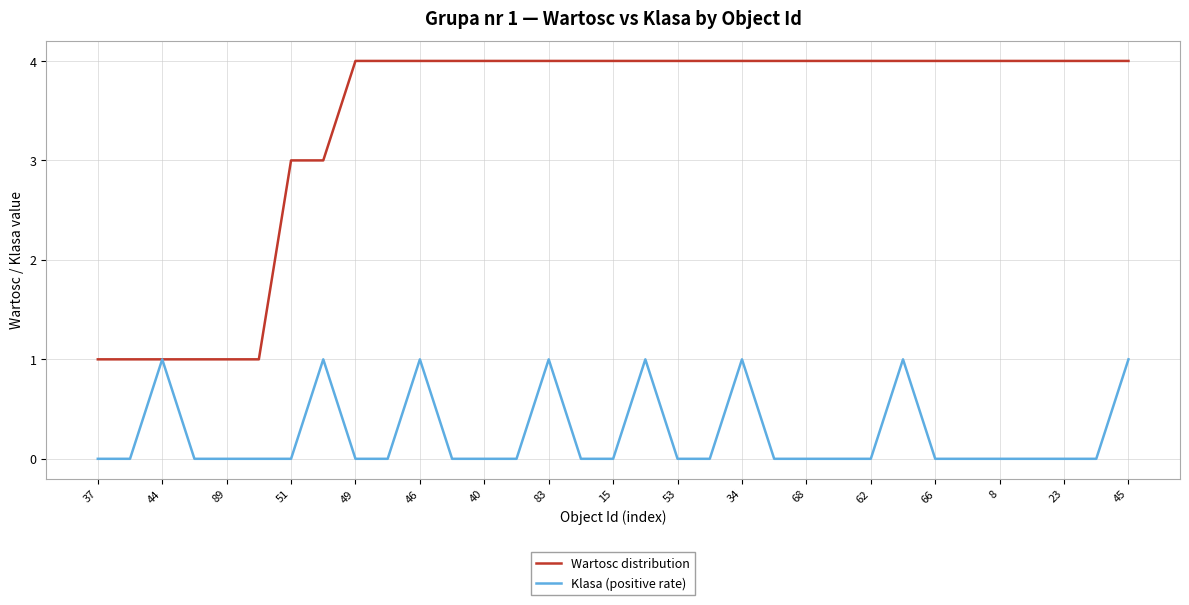

Reading right to left, what are all the values shown in this chart?

Wartosc distribution: 4	4	4	4	4	4	4	4	4	4	4	4	4	4	4	4	4	4	4	4	4	4	4	4	4	3	3	1	1	1	1	1	1
Klasa (positive rate): 1	0	0	0	0	0	0	1	0	0	0	0	1	0	0	1	0	0	1	0	0	0	1	0	0	1	0	0	0	0	1	0	0